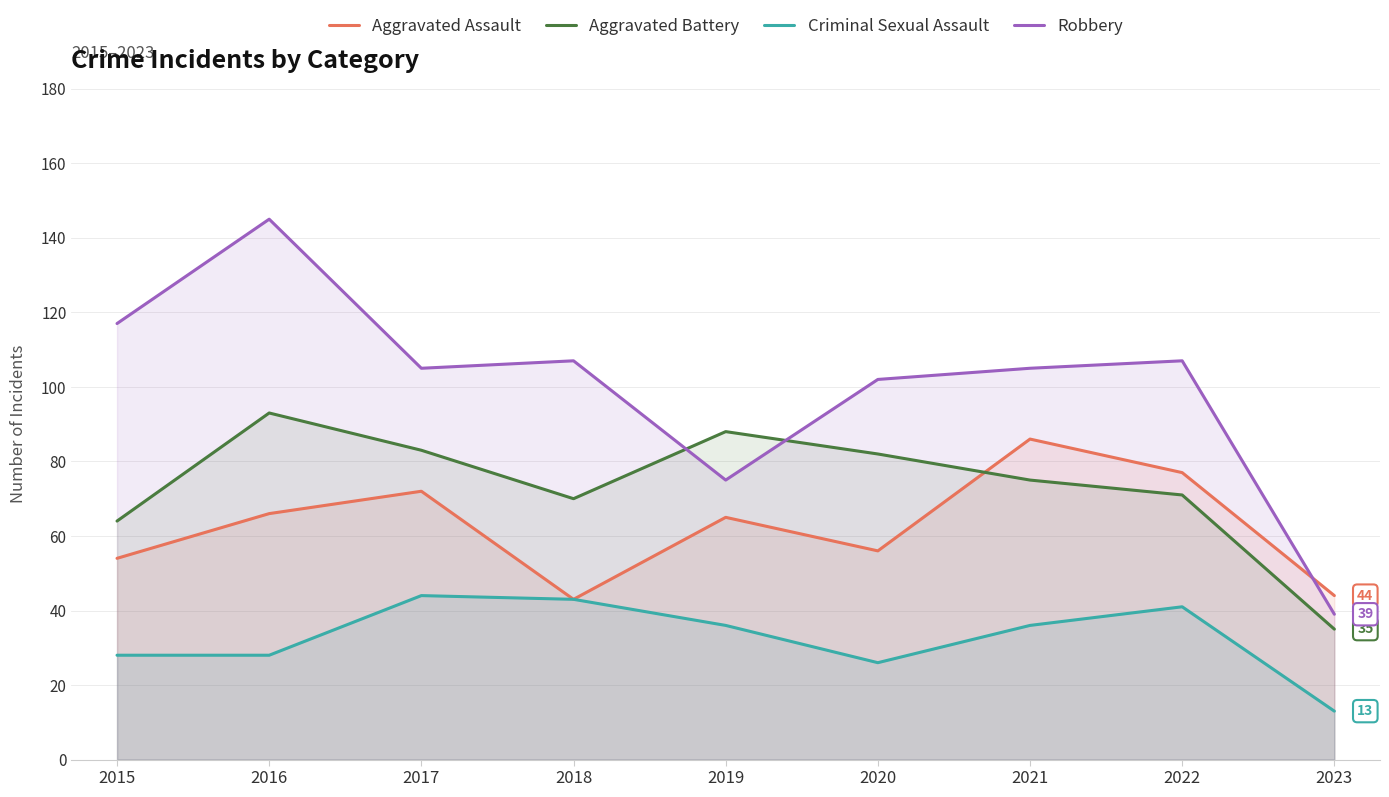

Which series changed the most between 2015 and 2016?

Aggravated Battery